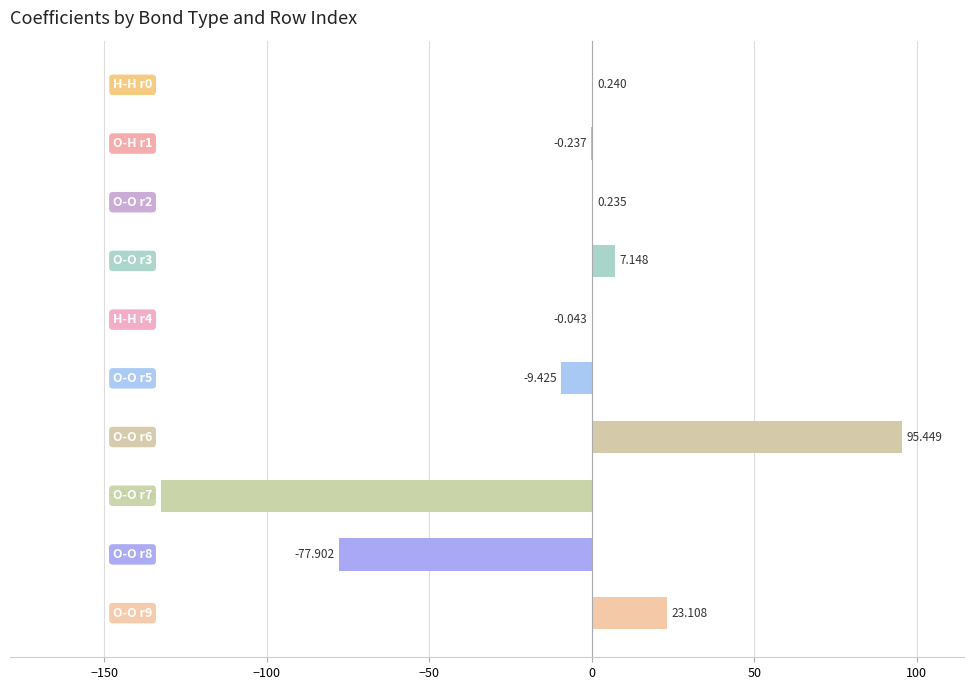

How many values exceed 0?

5